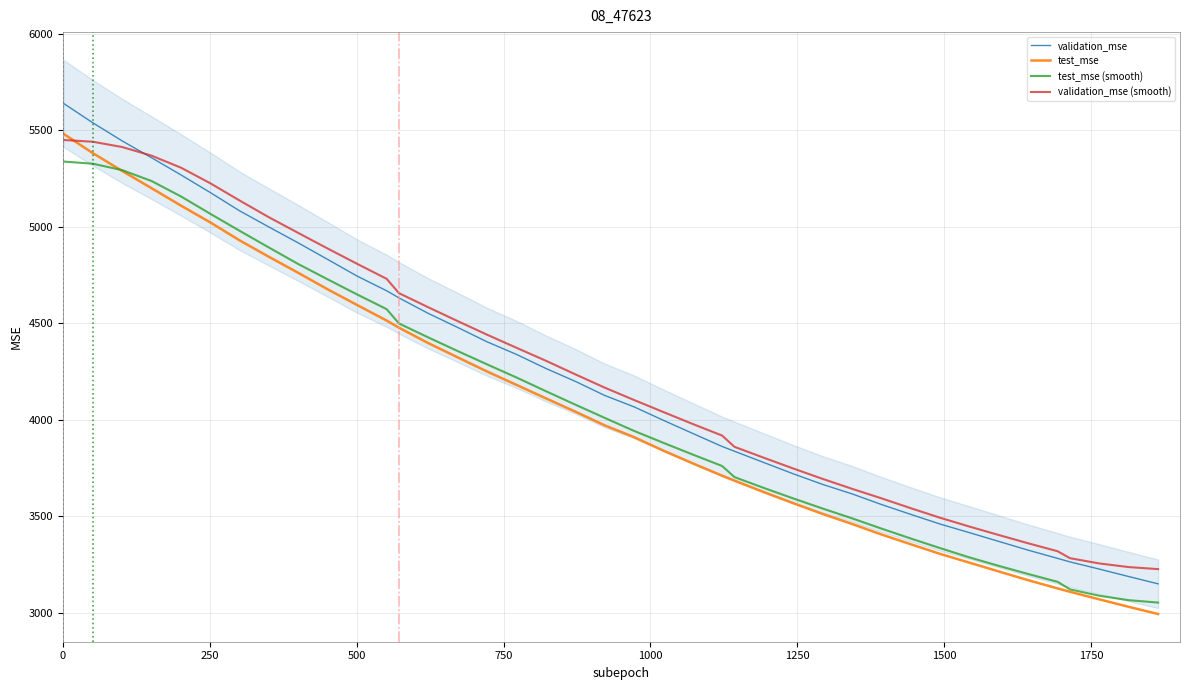

What is the maximum value for test_mse (smooth)?

5337.4